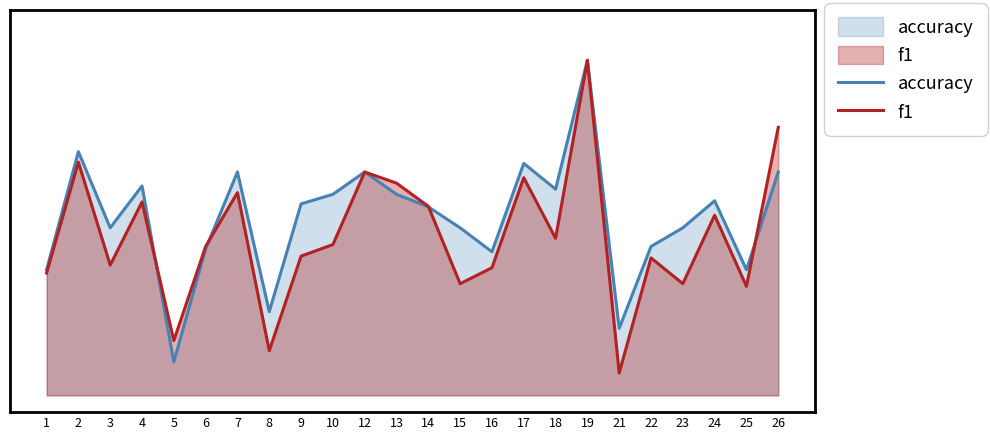

What is the value of the accuracy point at the 21st from the left?

0.5